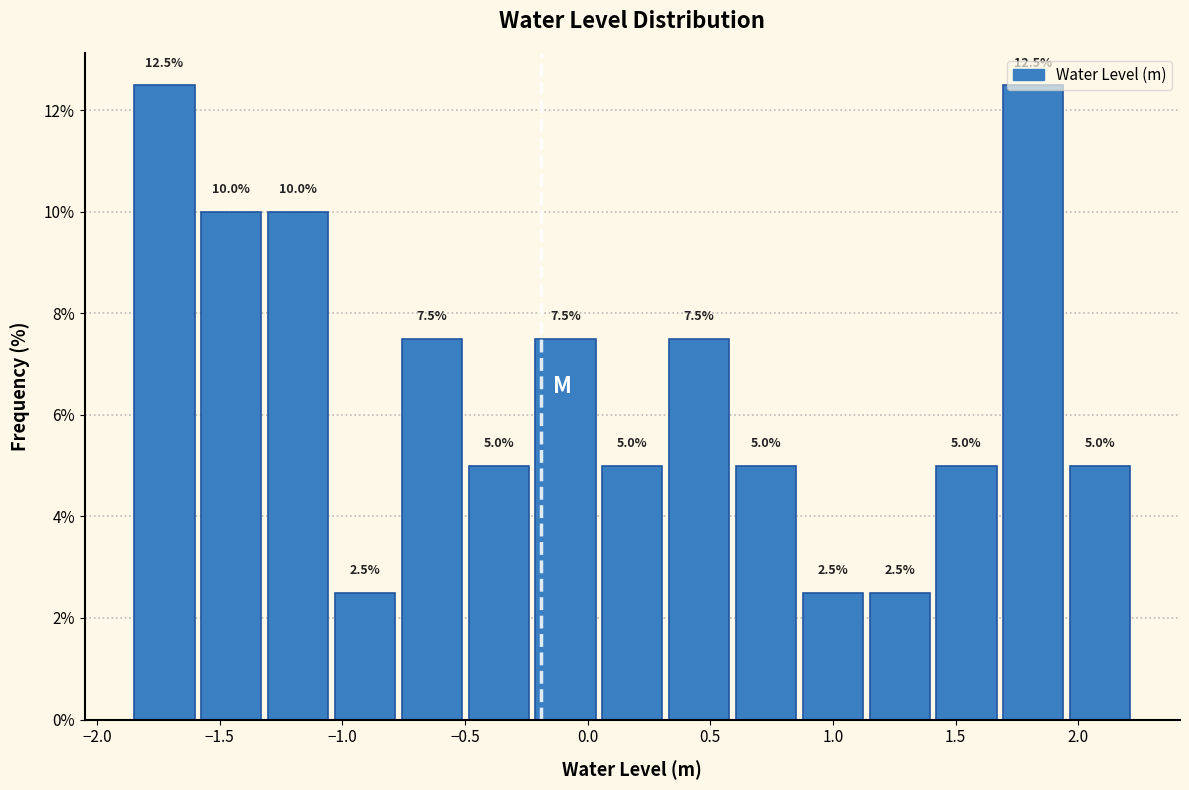

How tall is the bar that spans -0.75 to -0.50 on the x-axis? The bar edges are not printed on the chart, so give them approximately, as read against the axis.

7.5